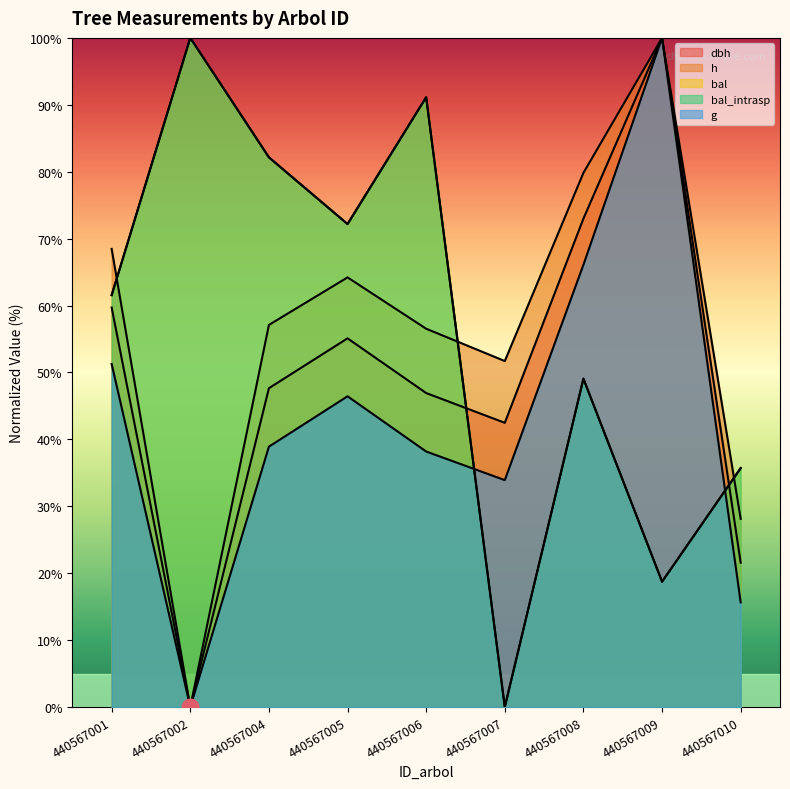

What is the difference between the h values at 440567004 and 440567002?

57.1